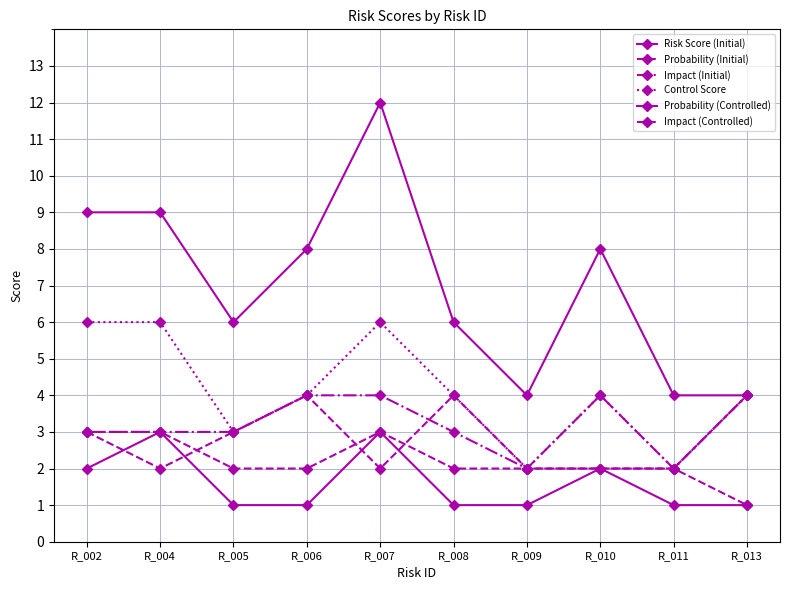

Rank the series by their maximum value, from highest to lowest.

Risk Score (Initial), Control Score, Impact (Initial), Impact (Controlled), Probability (Initial), Probability (Controlled)